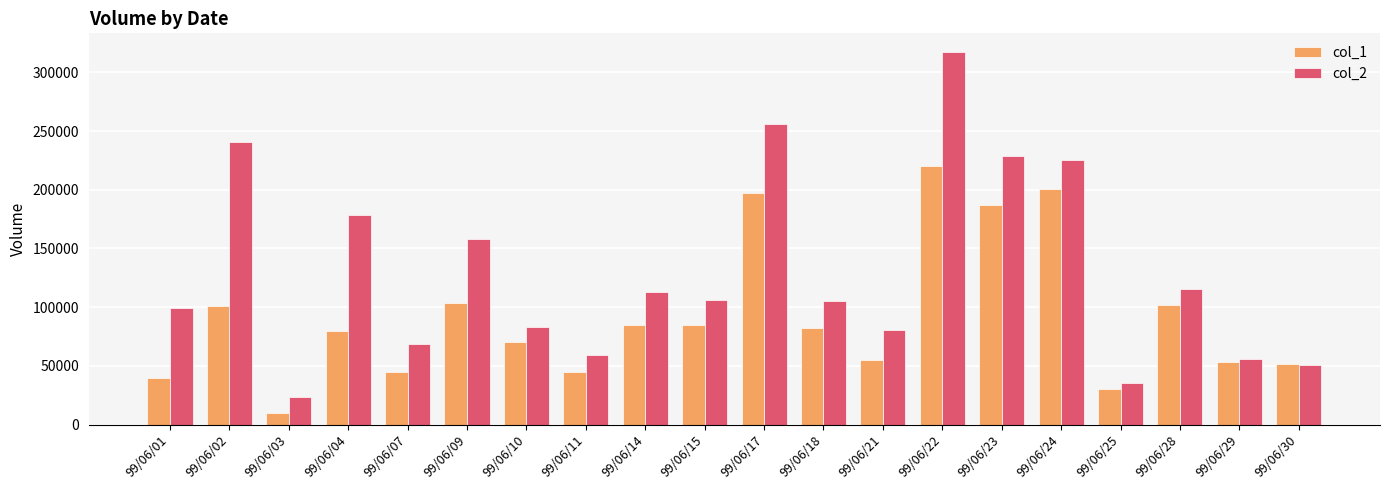

At 99/06/21, list the series in order from smallest to largest.

col_1, col_2